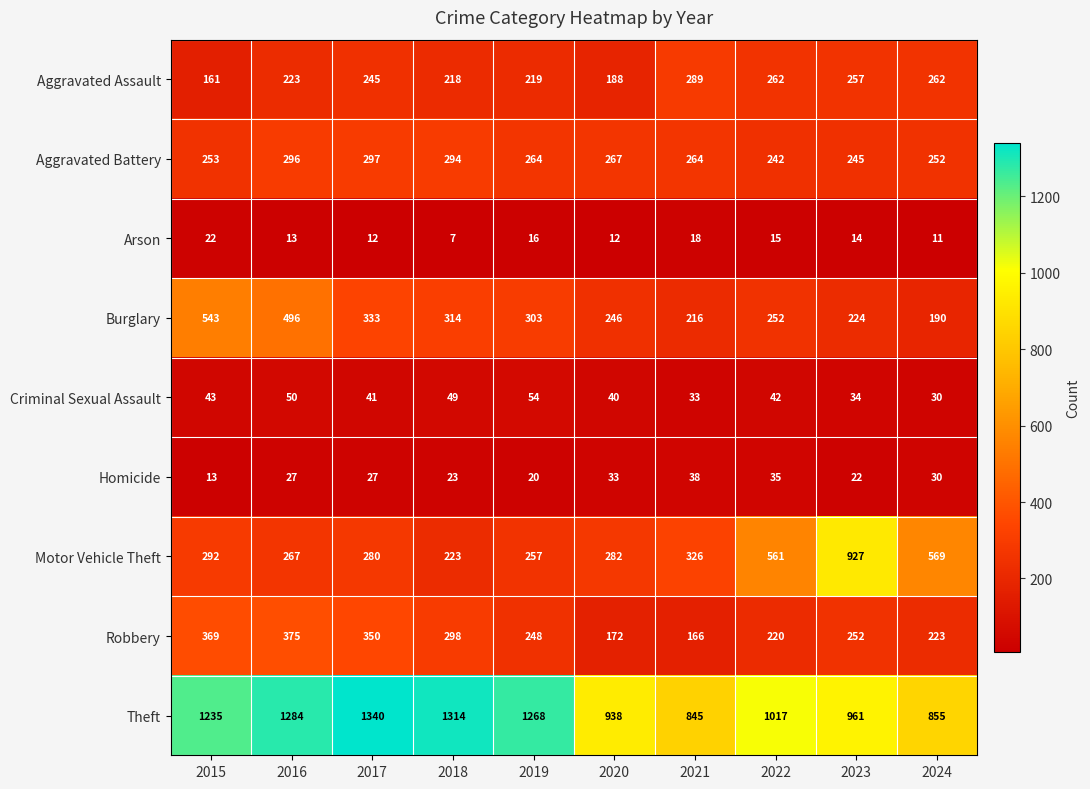

Rank the series by their maximum value, from lowest to highest.

Arson, Homicide, Criminal Sexual Assault, Aggravated Assault, Aggravated Battery, Robbery, Burglary, Motor Vehicle Theft, Theft